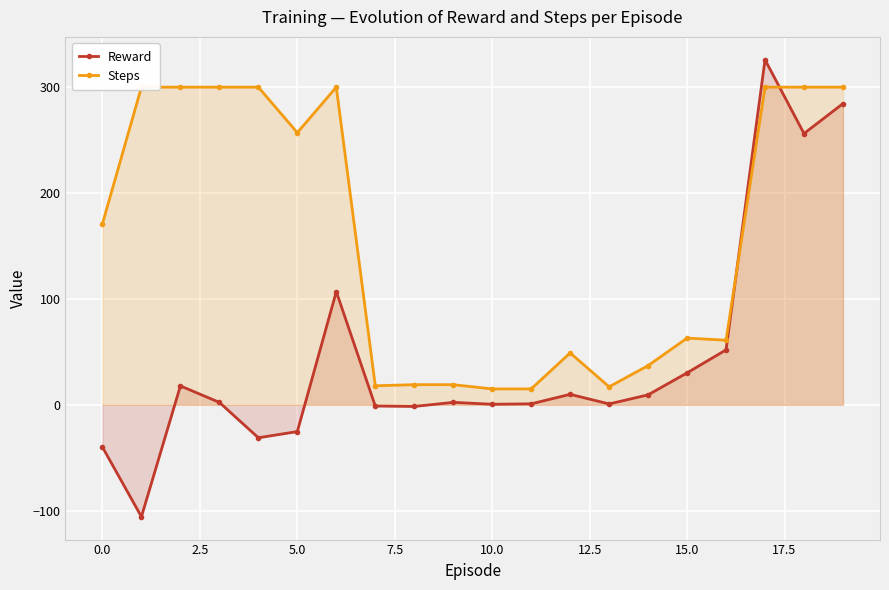

Does the chart display data point markers on the line(s)?

Yes